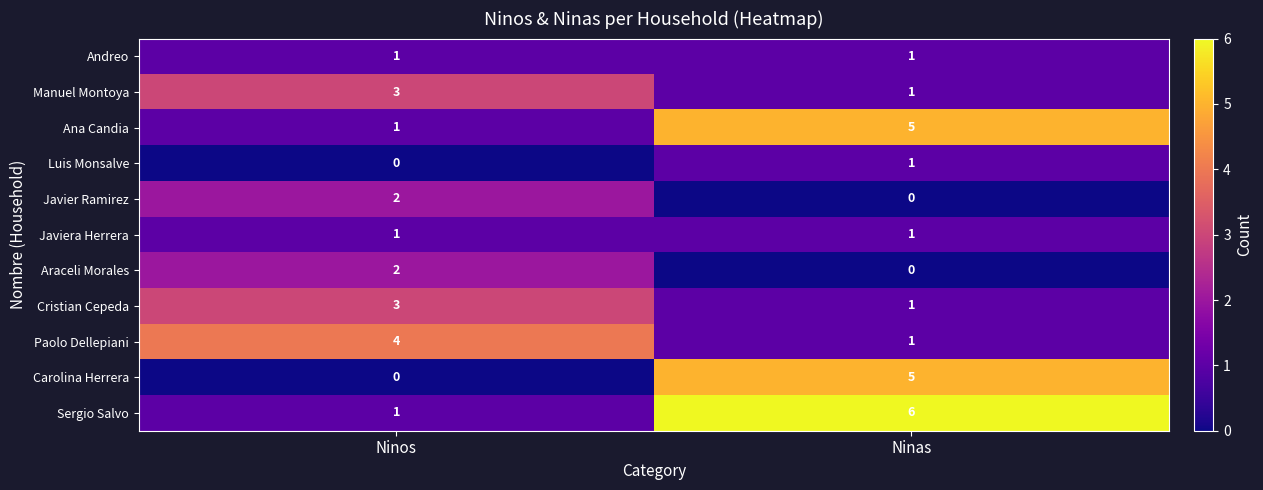

What is the maximum value shown in the chart?

6